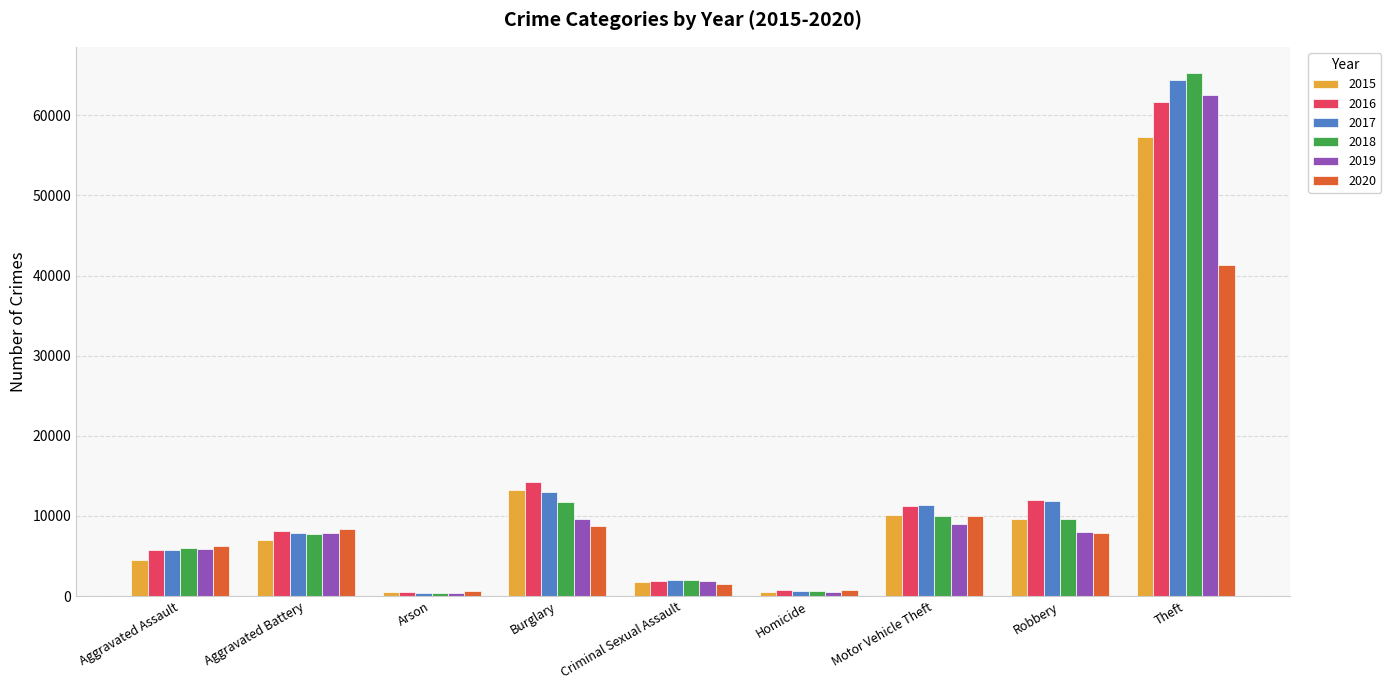

Which series has the widest spread of values?

2018